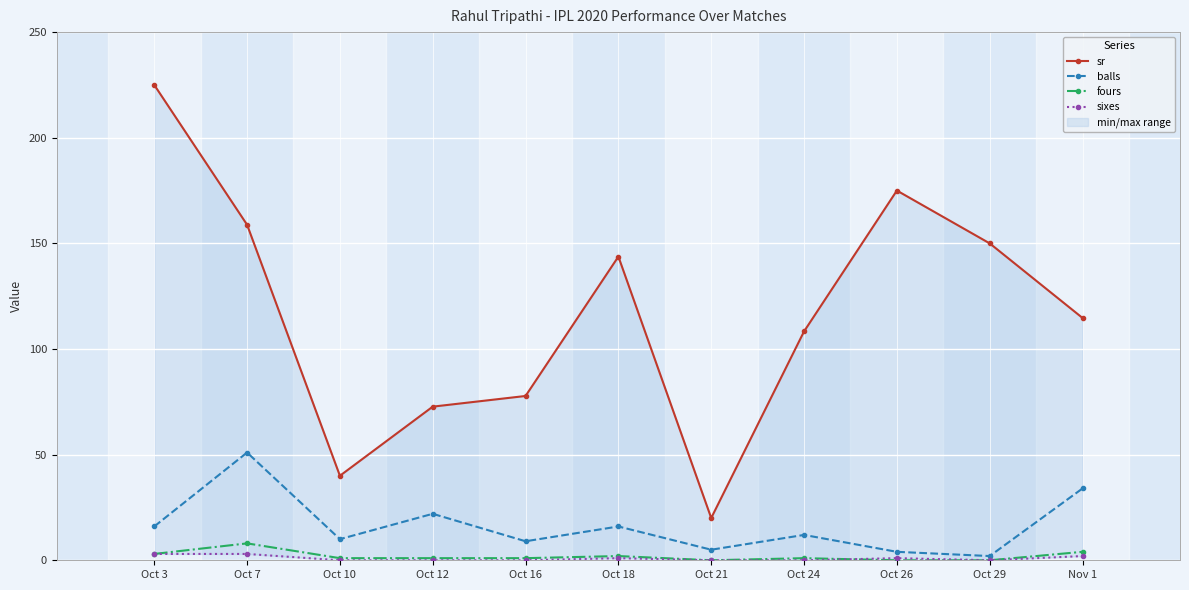

How many values in the fours series are below 1?

3